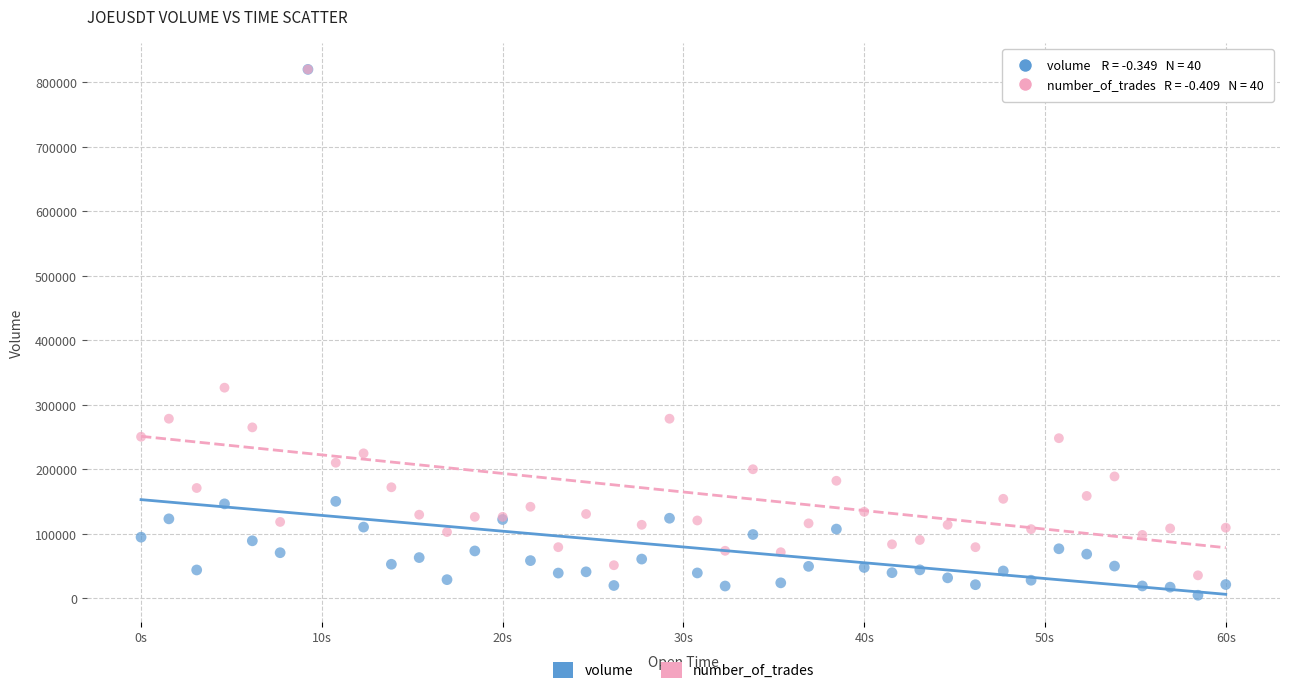

In the volume series, what Y value is closest to 412577?

150496.0